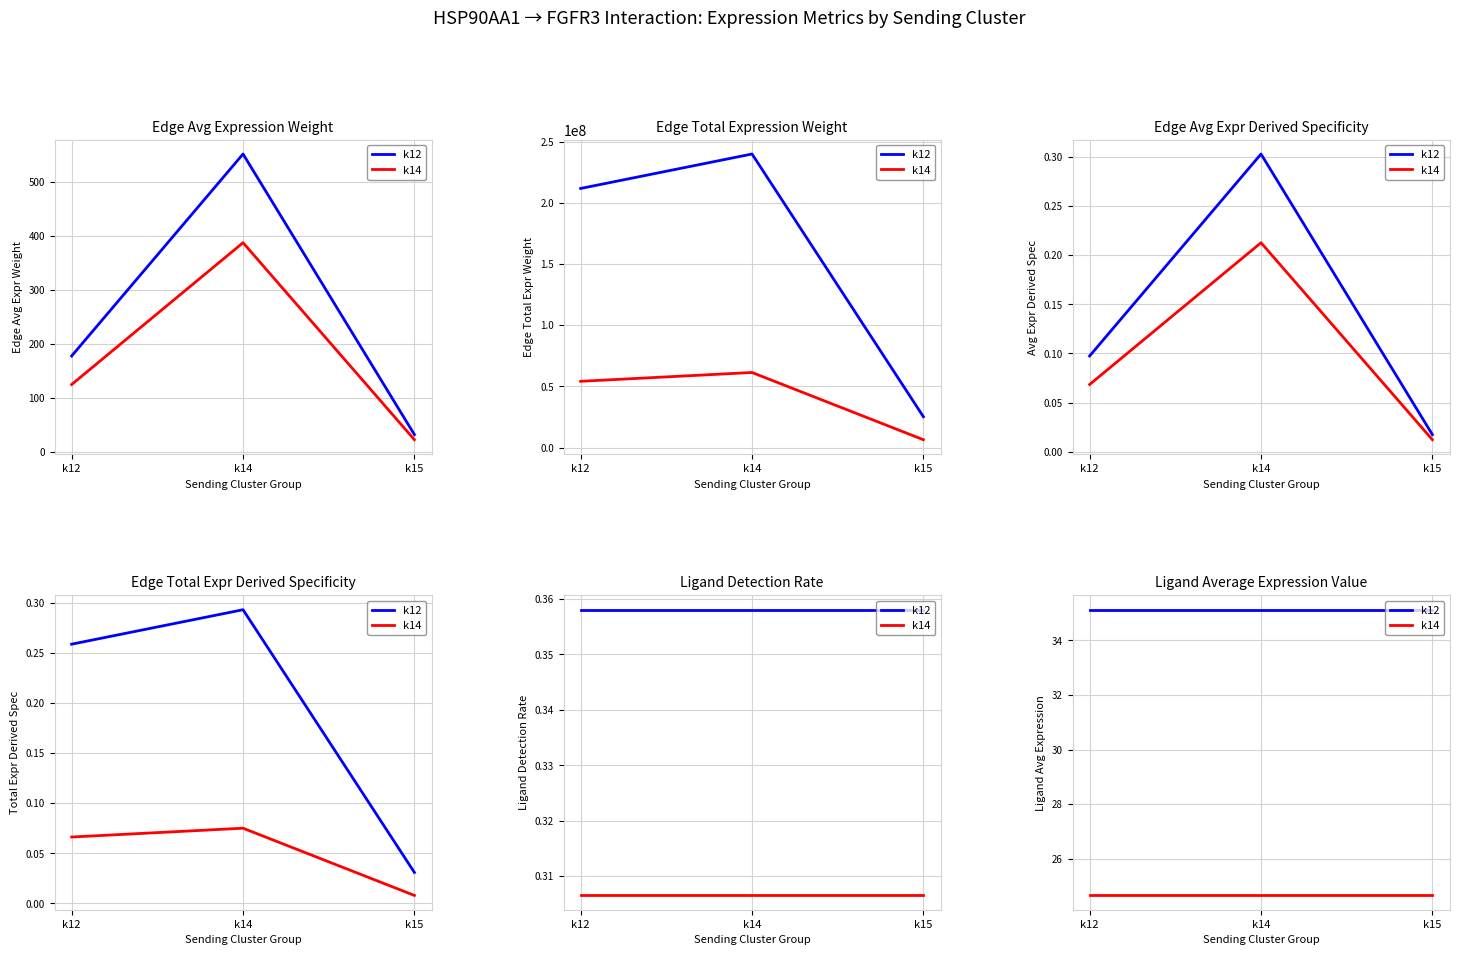

List the series in order of their peak value, lowest first.

k14, k12